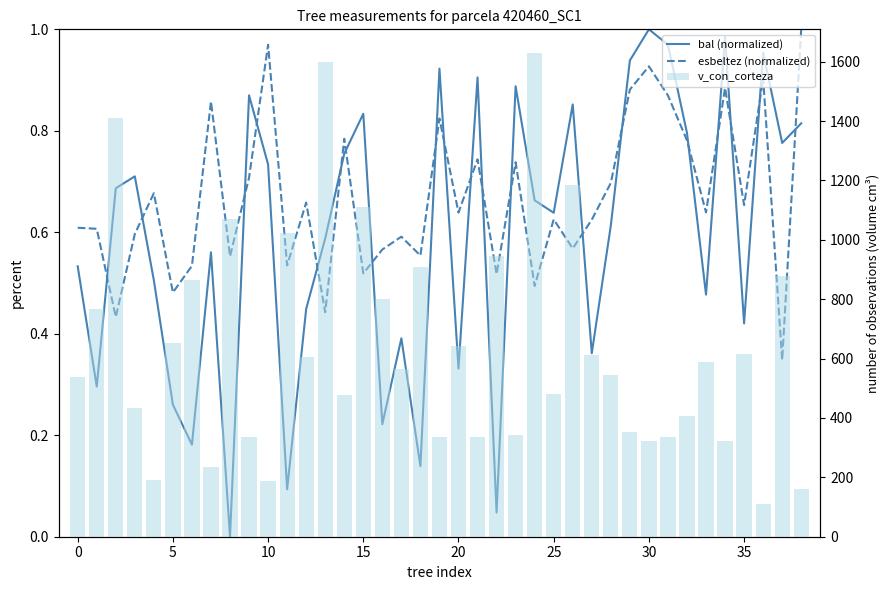

Is it true that v_con_corteza equals 525.9 at 23?

False